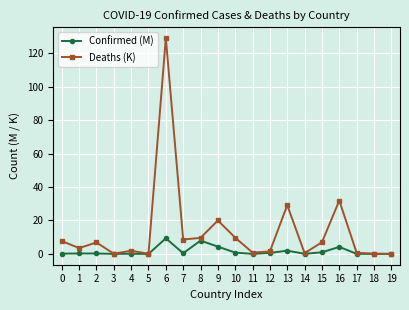

What is the sum of all Confirmed (M) values?

31.8